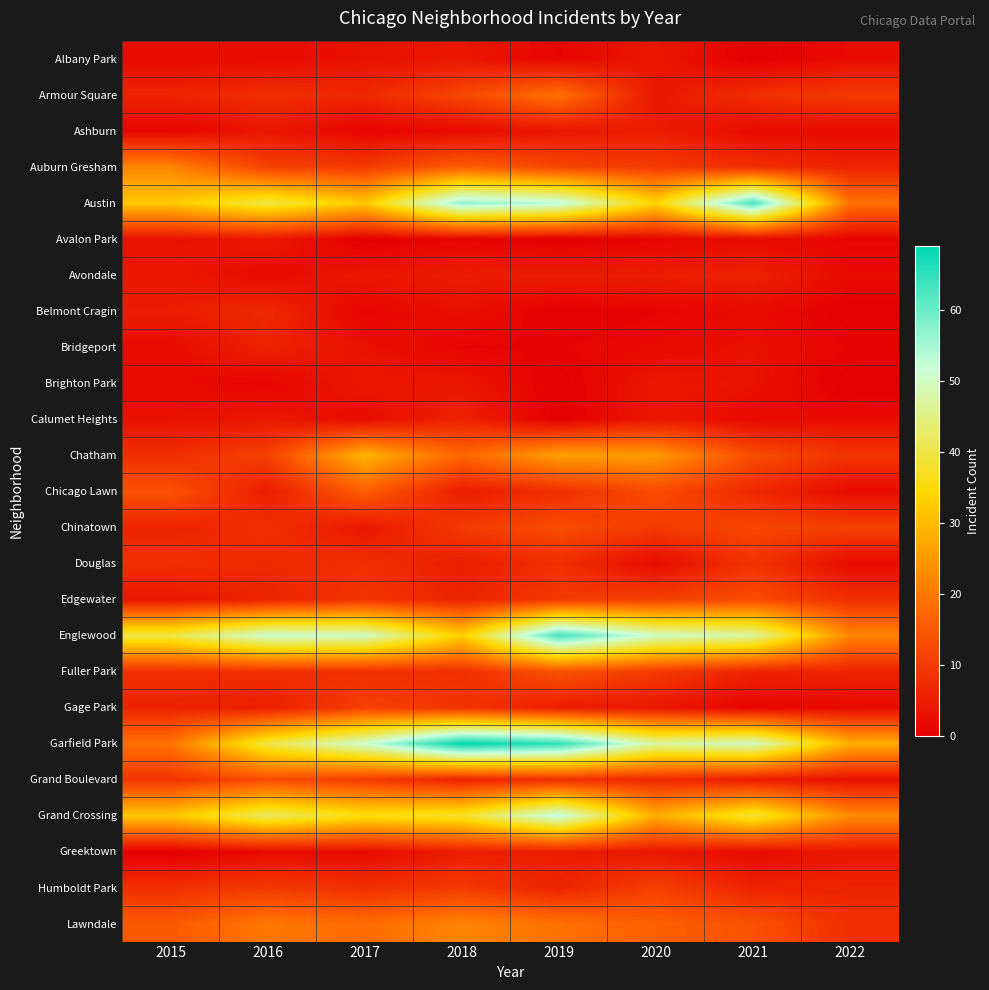

Which series has the widest spread of values?

Garfield Park